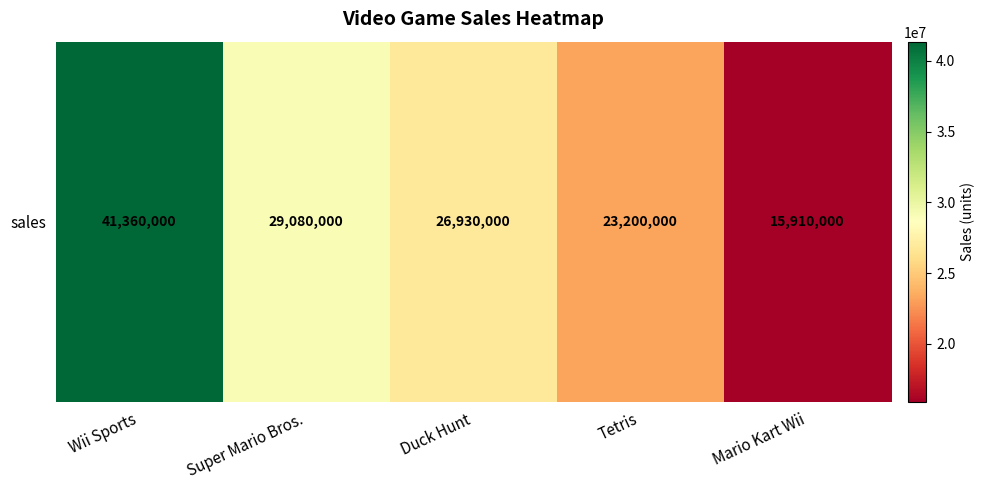

Between Super Mario Bros. and Tetris, which is larger?

Super Mario Bros.